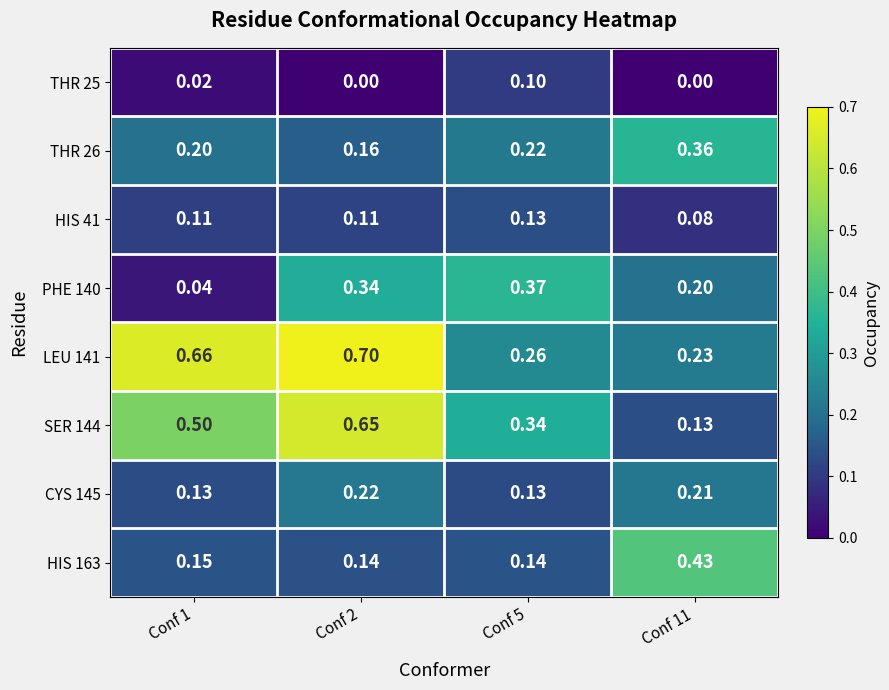

Reading left to right, transcribe all the data shown in this chart.

THR 25: Conf 1=0.0	Conf 2=0.0	Conf 5=0.1	Conf 11=0.0
THR 26: Conf 1=0.2	Conf 2=0.2	Conf 5=0.2	Conf 11=0.4
HIS 41: Conf 1=0.1	Conf 2=0.1	Conf 5=0.1	Conf 11=0.1
PHE 140: Conf 1=0.0	Conf 2=0.3	Conf 5=0.4	Conf 11=0.2
LEU 141: Conf 1=0.7	Conf 2=0.7	Conf 5=0.3	Conf 11=0.2
SER 144: Conf 1=0.5	Conf 2=0.7	Conf 5=0.3	Conf 11=0.1
CYS 145: Conf 1=0.1	Conf 2=0.2	Conf 5=0.1	Conf 11=0.2
HIS 163: Conf 1=0.1	Conf 2=0.1	Conf 5=0.1	Conf 11=0.4